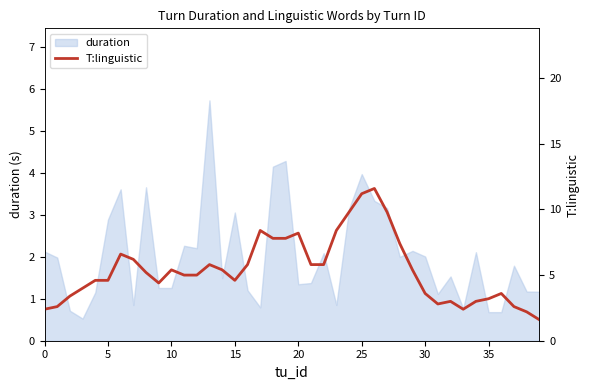

What is the difference between the maximum and minimum values?

10.0